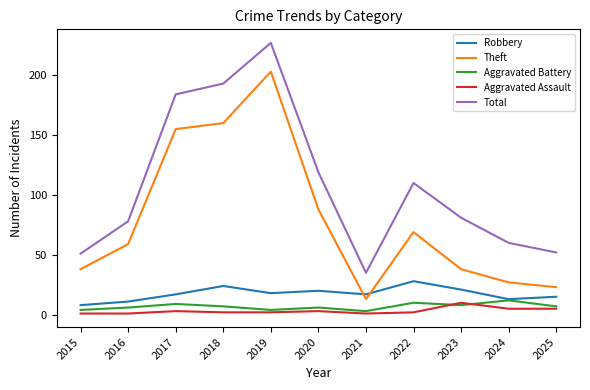

At how many categories does at least one series exceed 19?

11